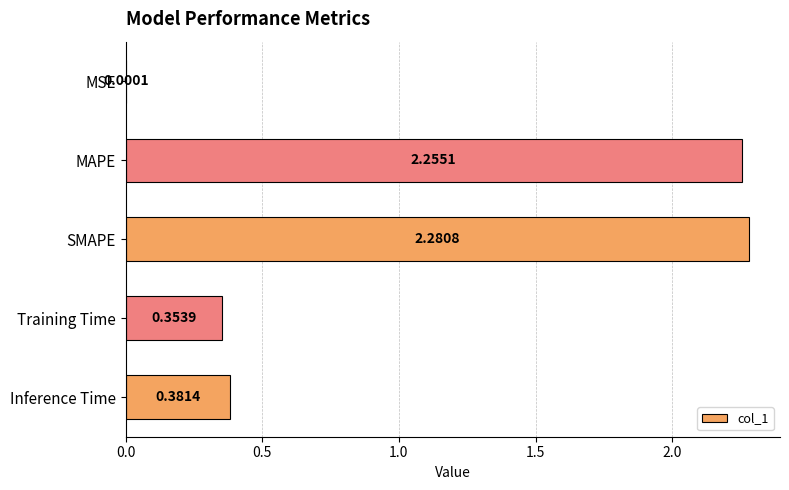

At which label is the value closest to 1?

Inference Time